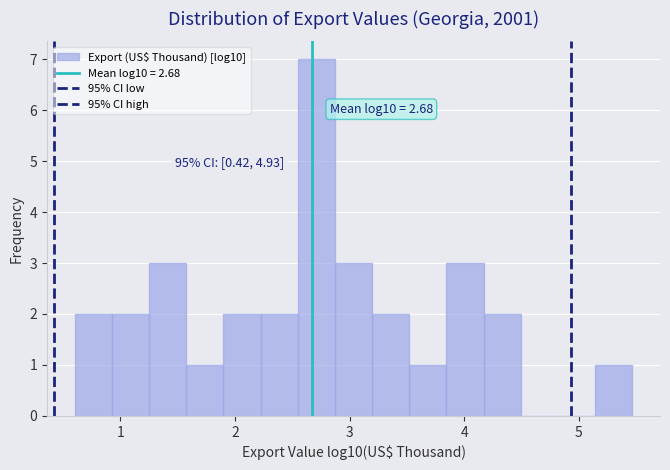

Read against the x-axis, roughly where is the centre of the tallest bar?

2.7